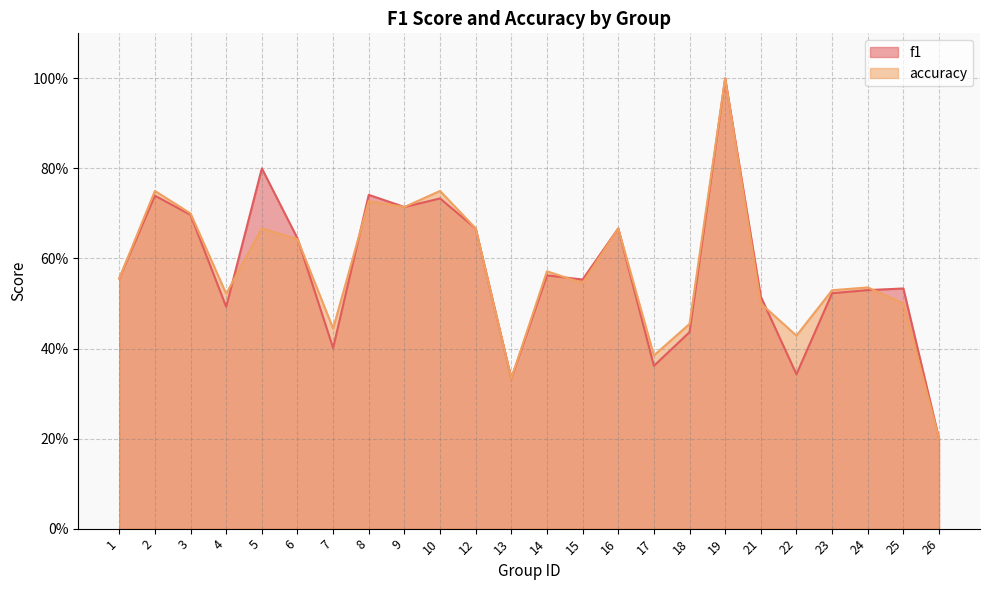

How many series are shown in this chart?

2